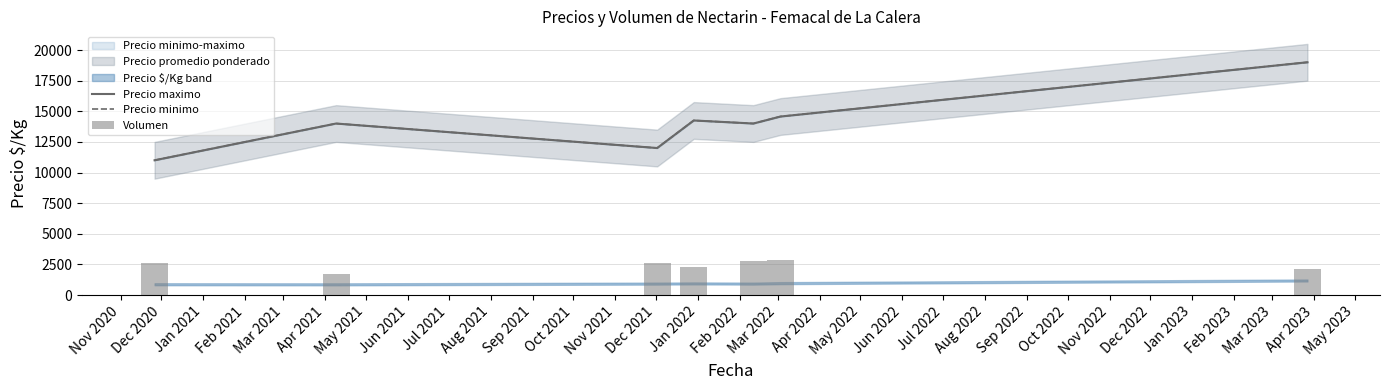

What is the value of the Volumen bar at the 3rd from the left?

2597.5